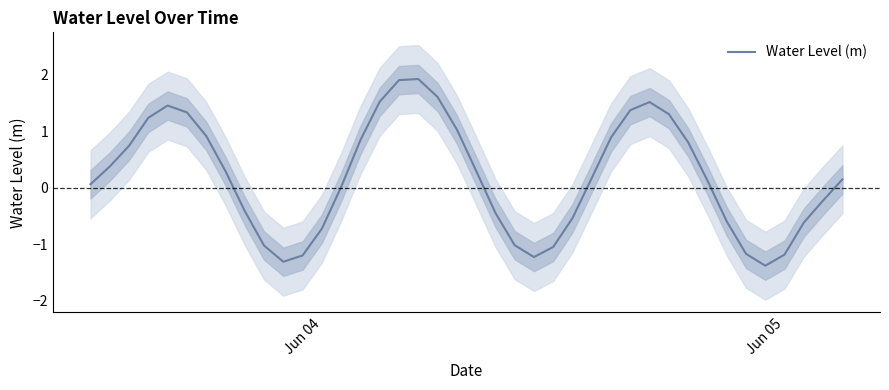

What is the lowest value of the Water Level (m) series?

-1.4